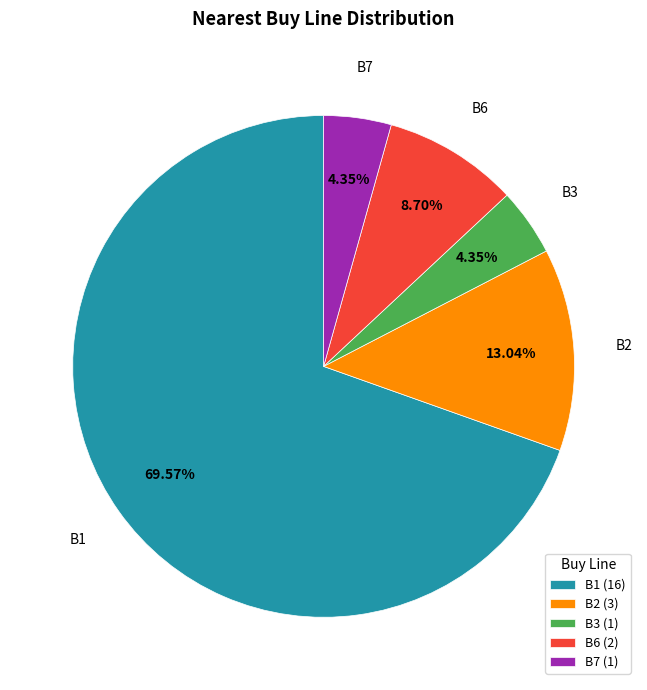

What is the total percentage of B6 and B7?

13.0%